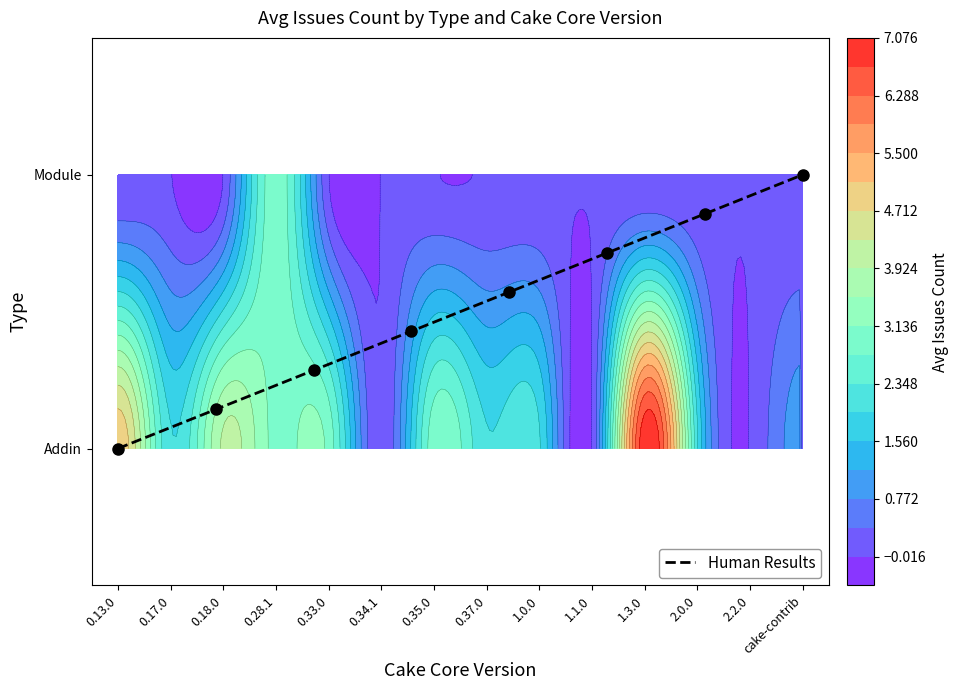

Reading left to right, list all the values displayed in this chart.

0.0	0.1	0.3	0.4	0.6	0.7	0.9	1.0